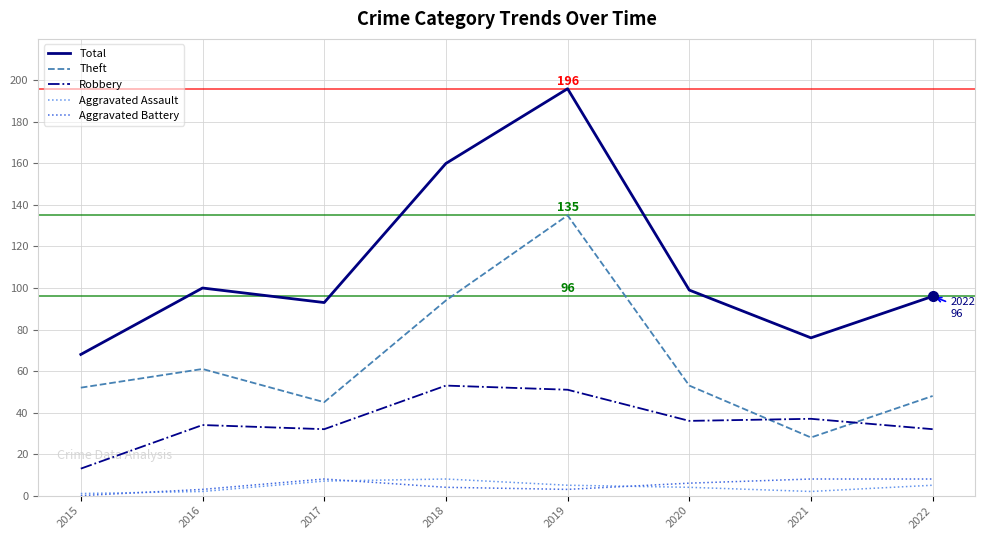

Reading left to right, transcribe all the data shown in this chart.

Total: 68	100	93	160	196	99	76	96
Theft: 52	61	45	94	135	53	28	48
Robbery: 13	34	32	53	51	36	37	32
Aggravated Assault: 1	2	7	8	5	4	2	5
Aggravated Battery: 0	3	8	4	3	6	8	8